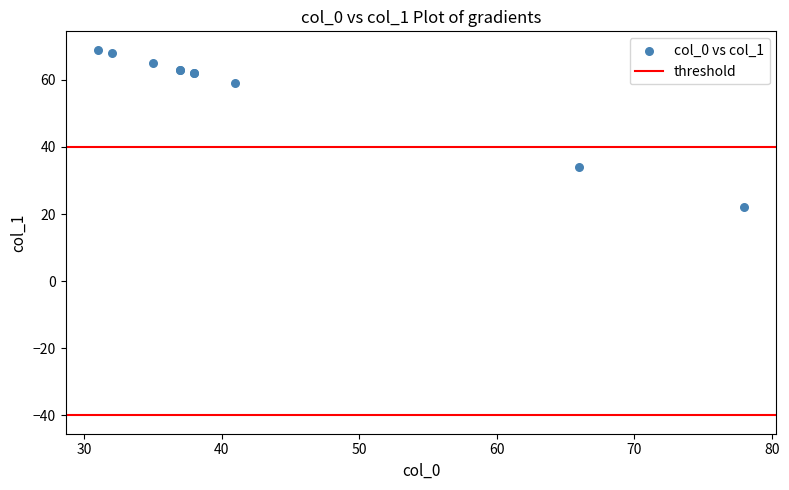

What Y value in the scatter plot is closest to 45?

34